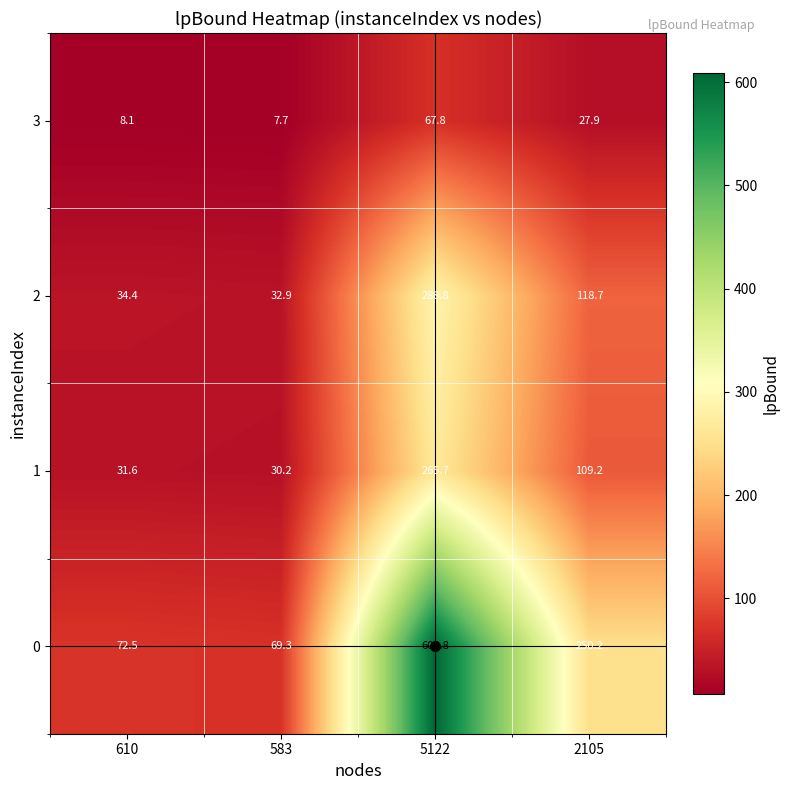

Which series has the largest total across all categories?

0